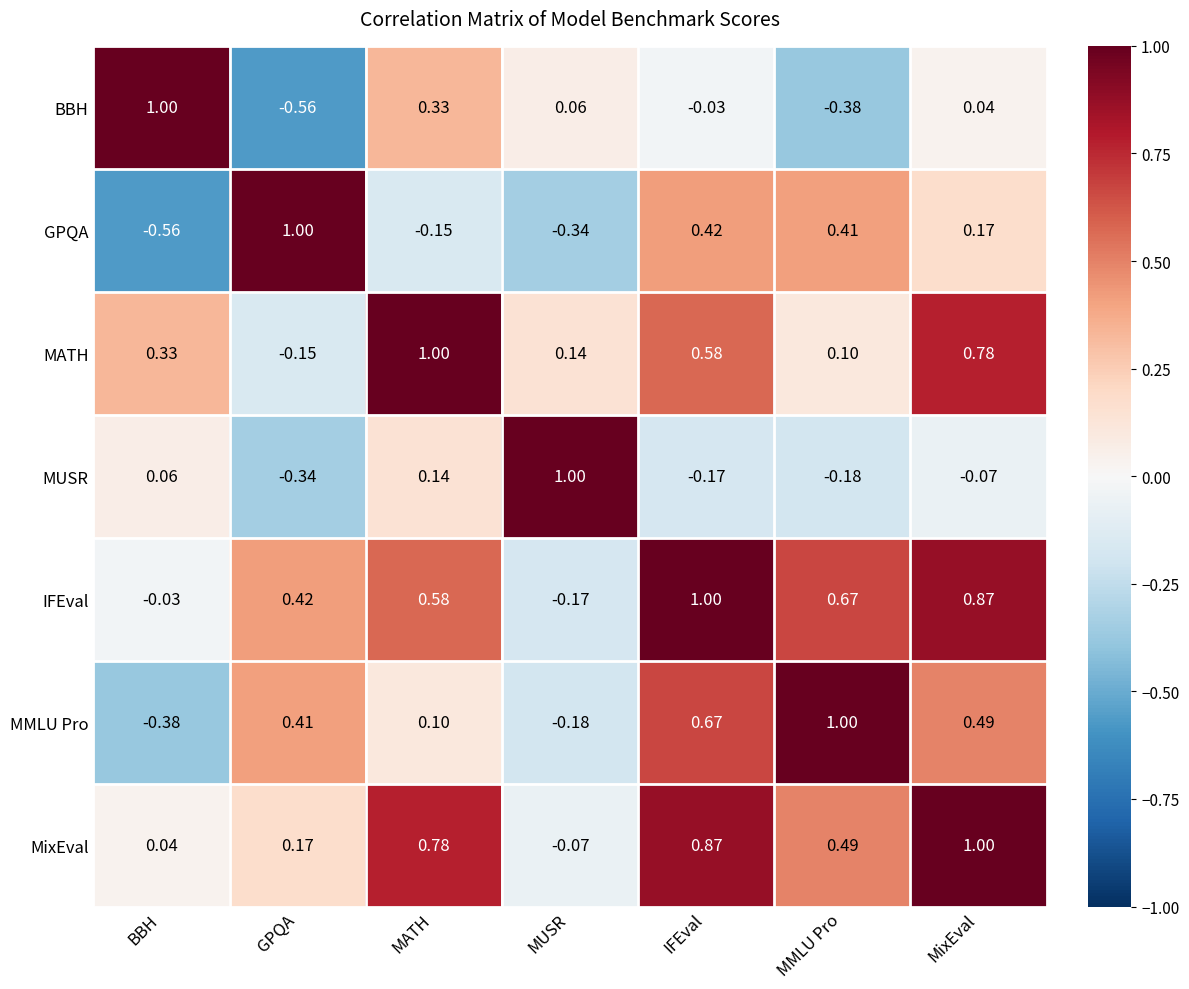

Where does the BBH series first go above 0?

BBH